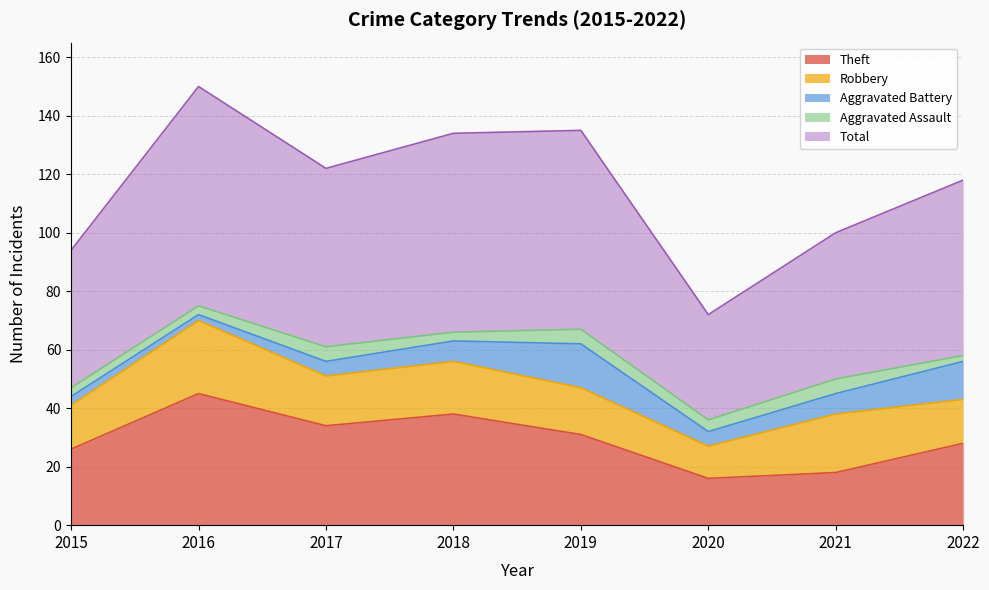

Rank the series at 2016 from highest to lowest value.

Total, Theft, Robbery, Aggravated Assault, Aggravated Battery